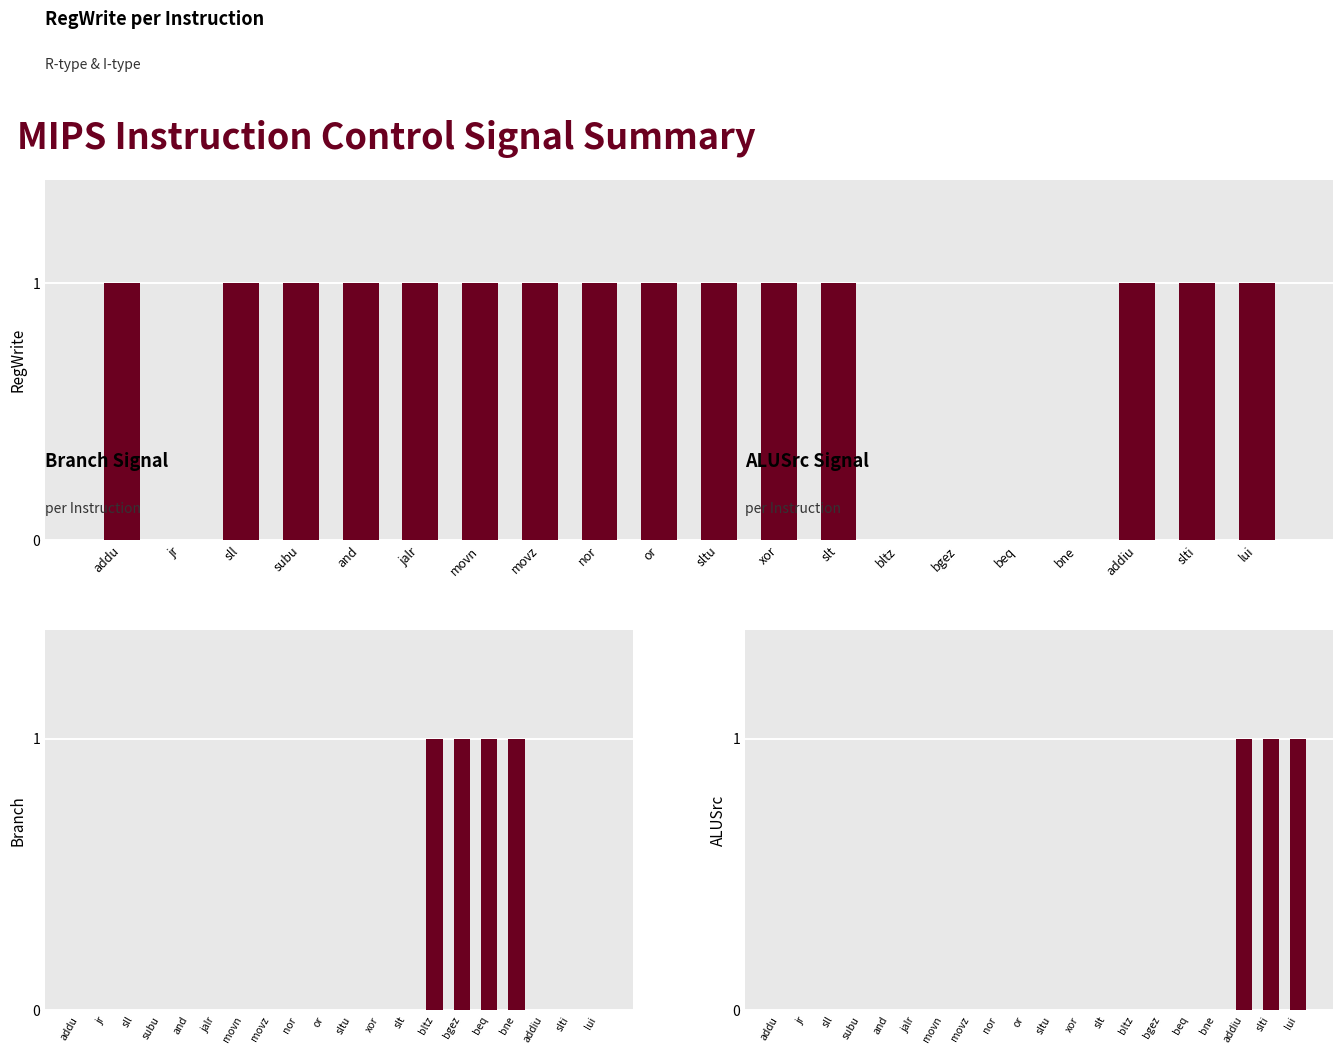

How many categories are shown in the chart?

20